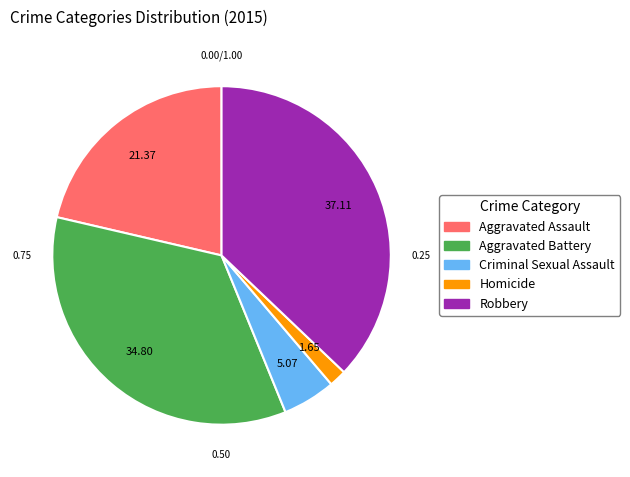

Is the sum of Criminal Sexual Assault and Homicide greater than half?

No